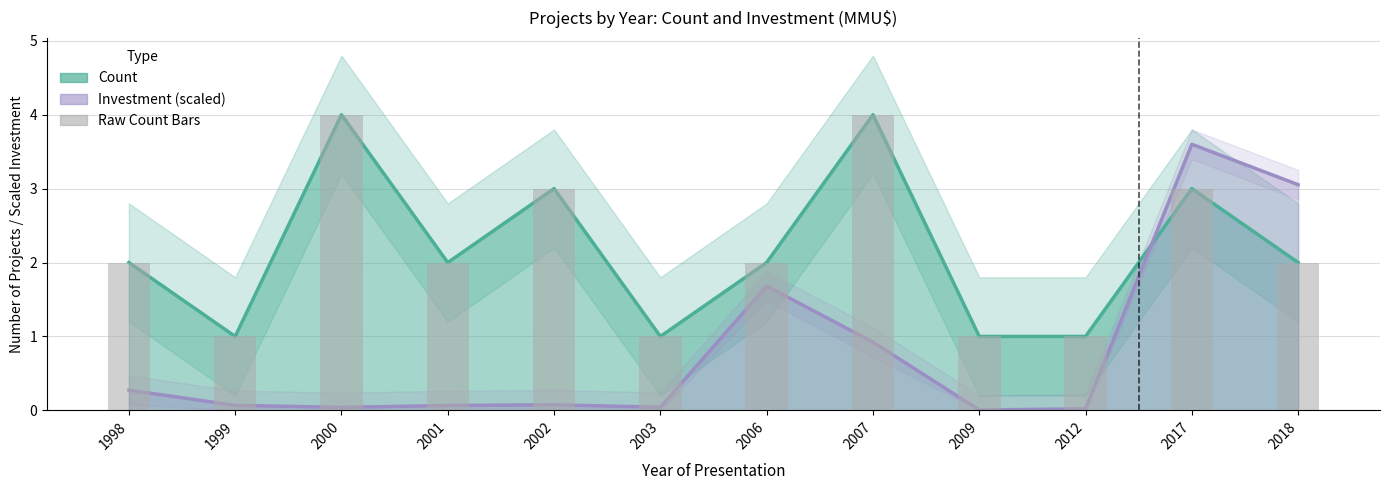

What is the highest value of the Count series?

4.0